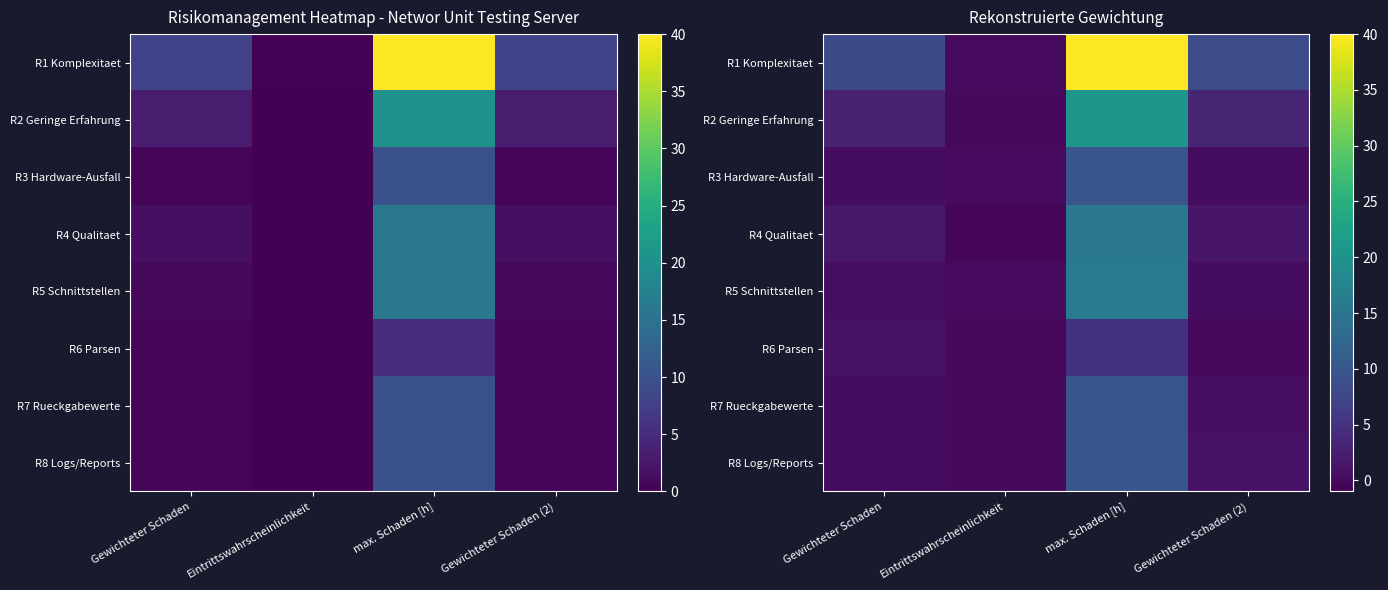

At which category is the sum across all series the highest?

max. Schaden [h]